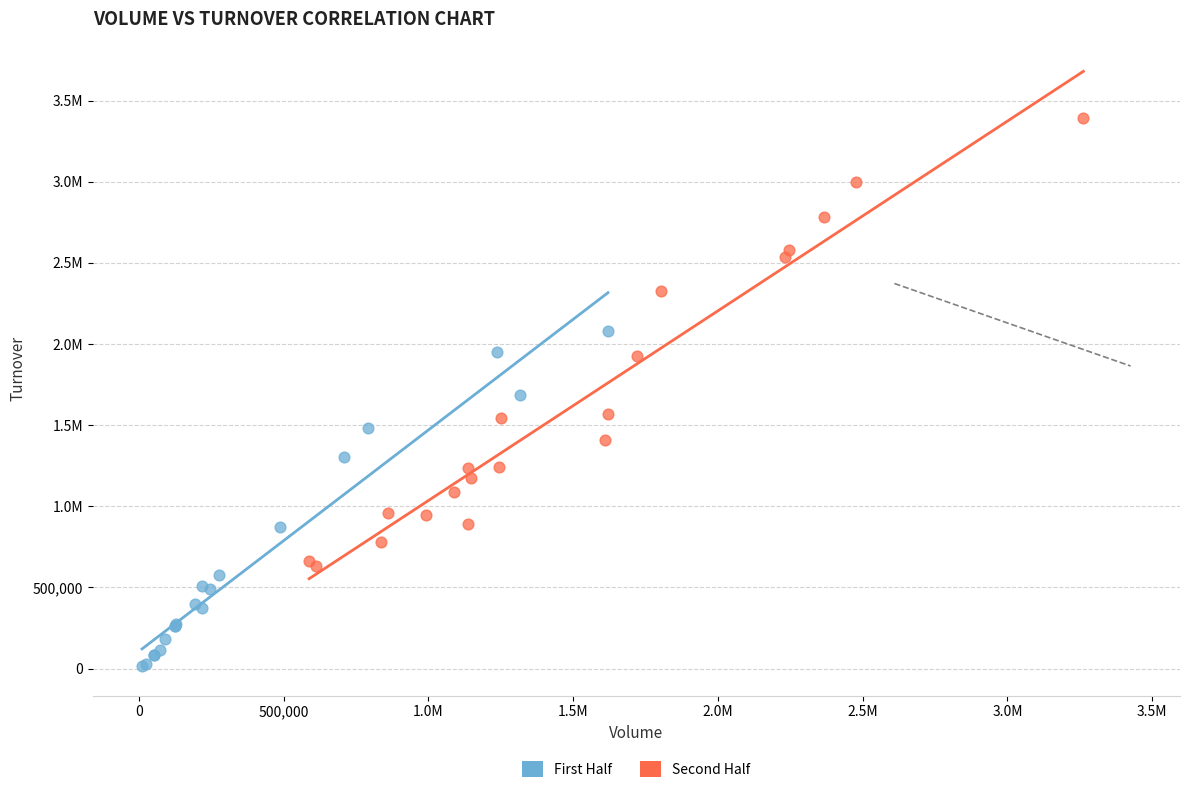

What are all the series names shown in the legend?

First Half, Second Half